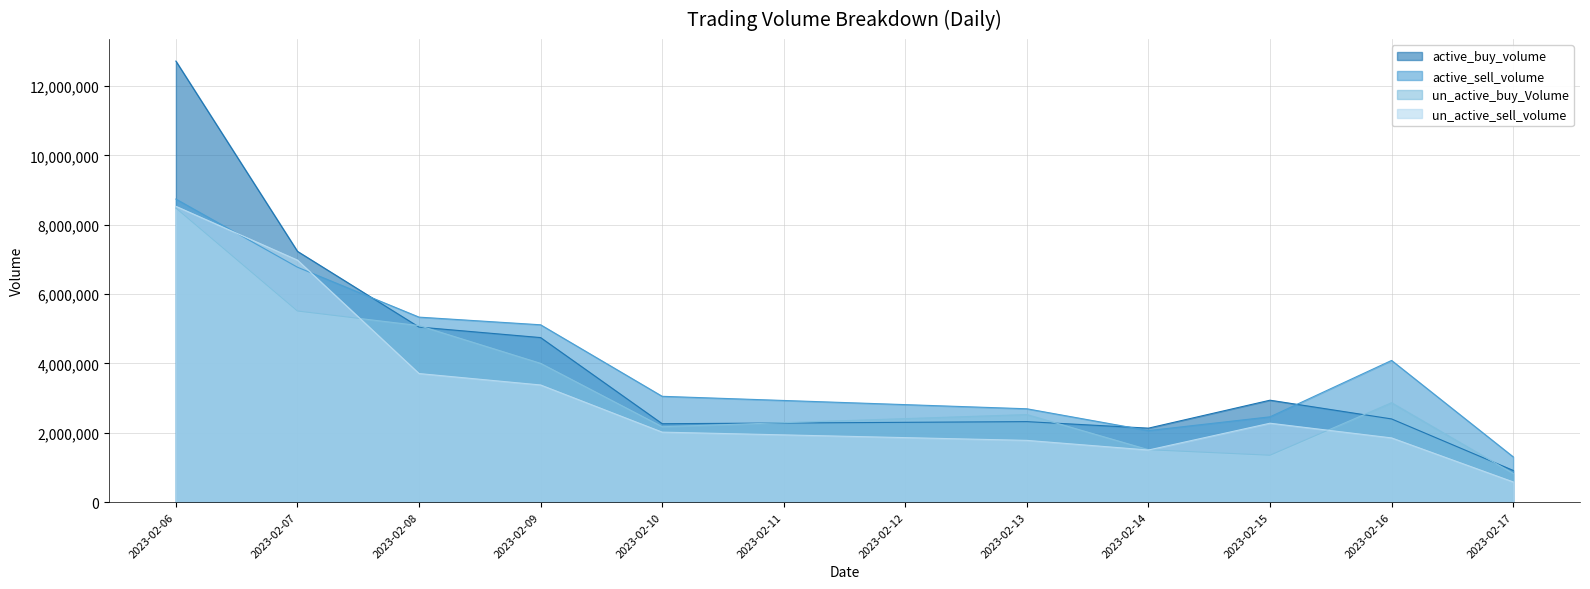

How many values in the un_active_buy_Volume series are below 2868174?

5